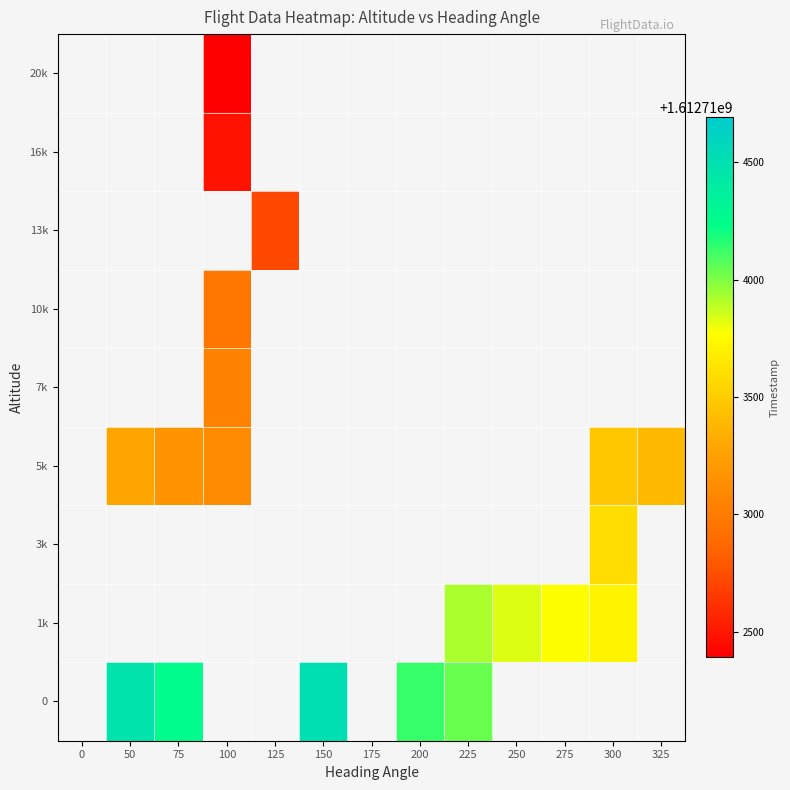

How many categories are shown in the chart?

13